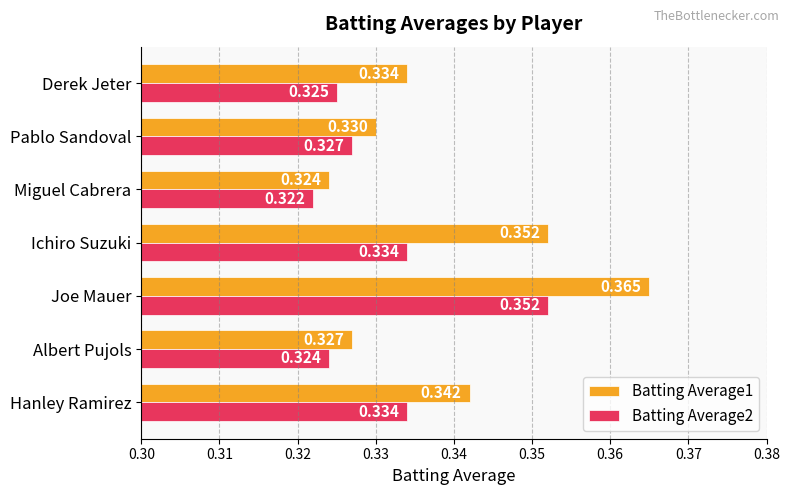

At which label does Batting Average1 reach its minimum?

Miguel Cabrera